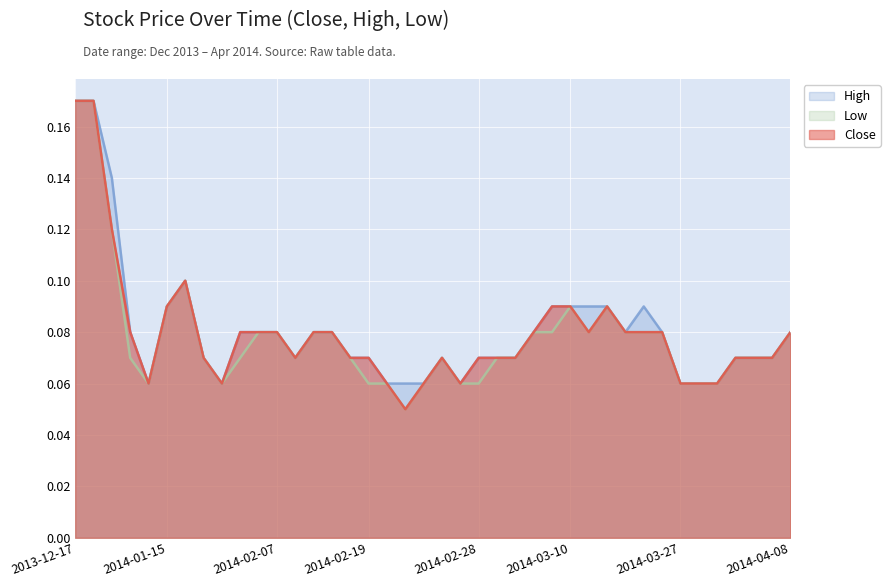

Which category has the highest value in the High series?

2013-12-17